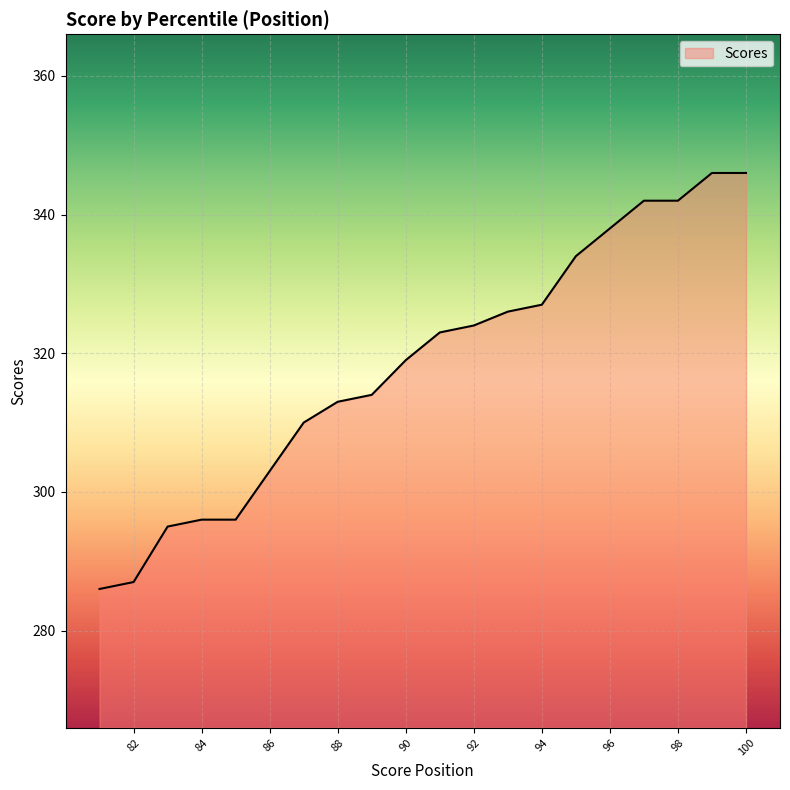

What is the difference between the values at 92 and 99?

22